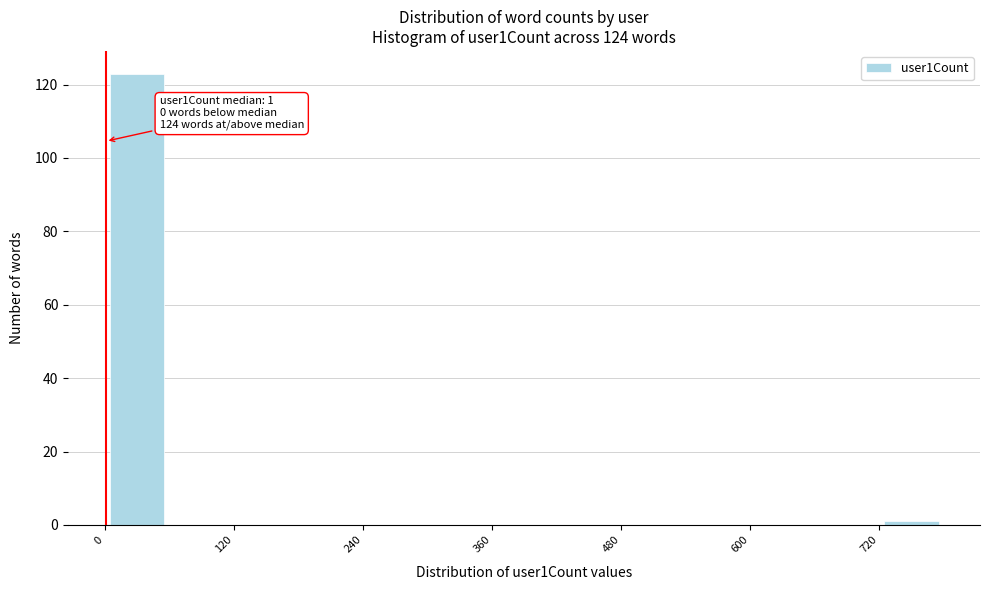

Around what value on the x-axis is the tallest bar? Give the approximate position of its centre, as read against the axis.

40